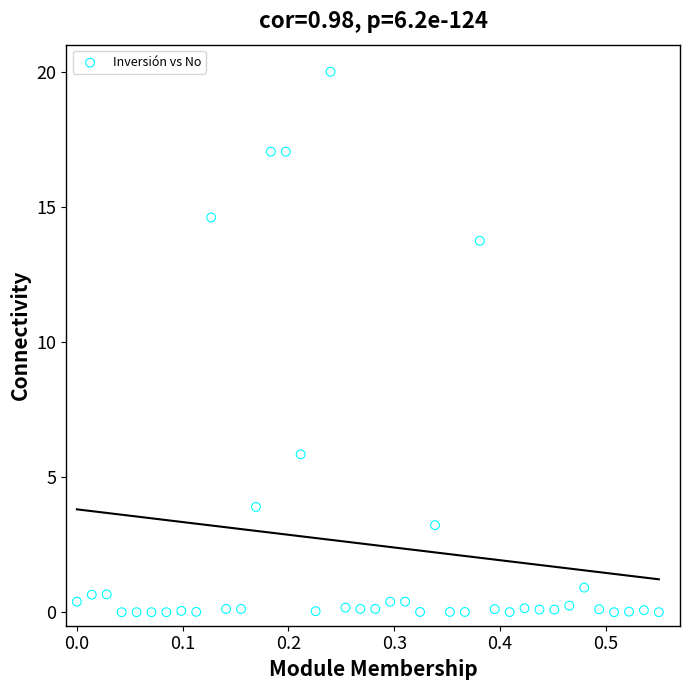

What is the range of Y values (max minus min)?

20.0